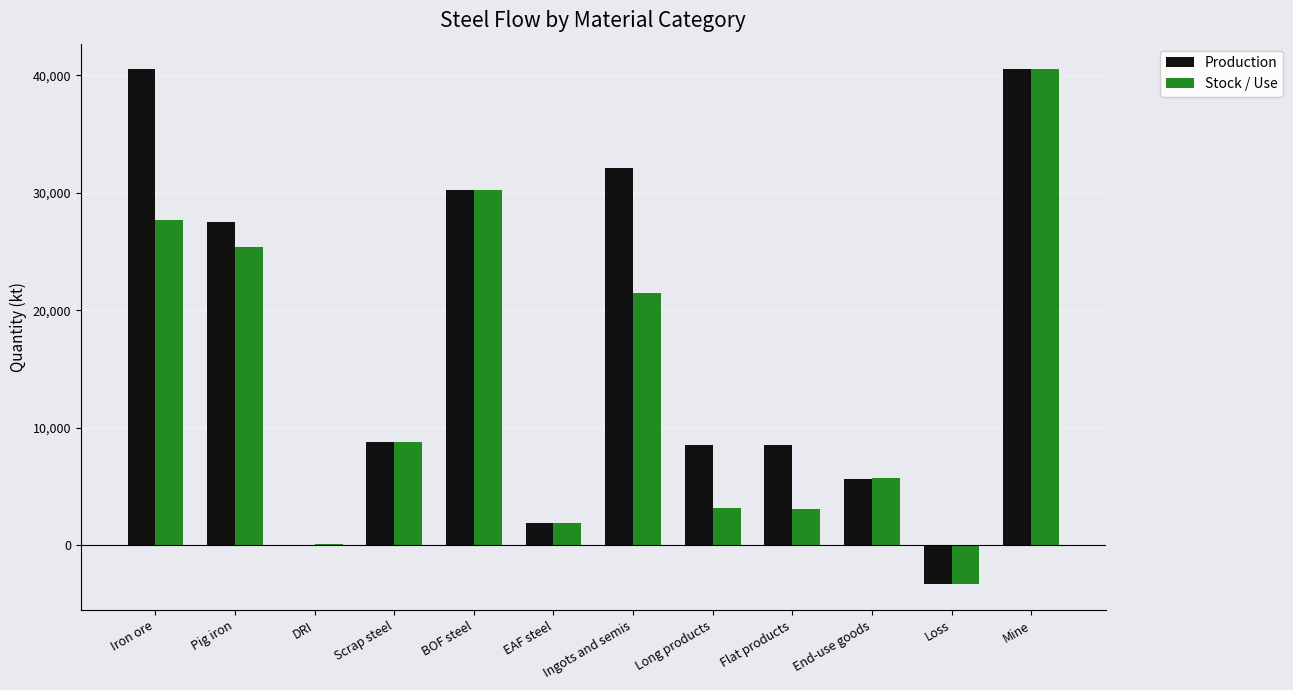

What is the greatest value displayed?

40500.0